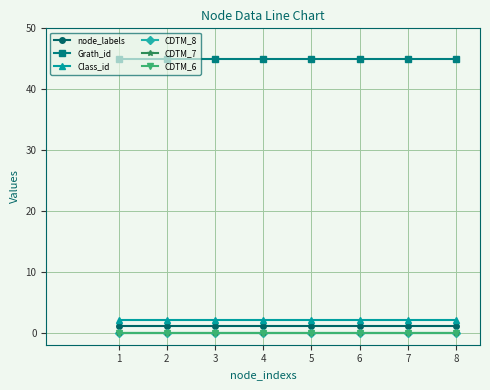

Does the chart have visible grid lines?

Yes